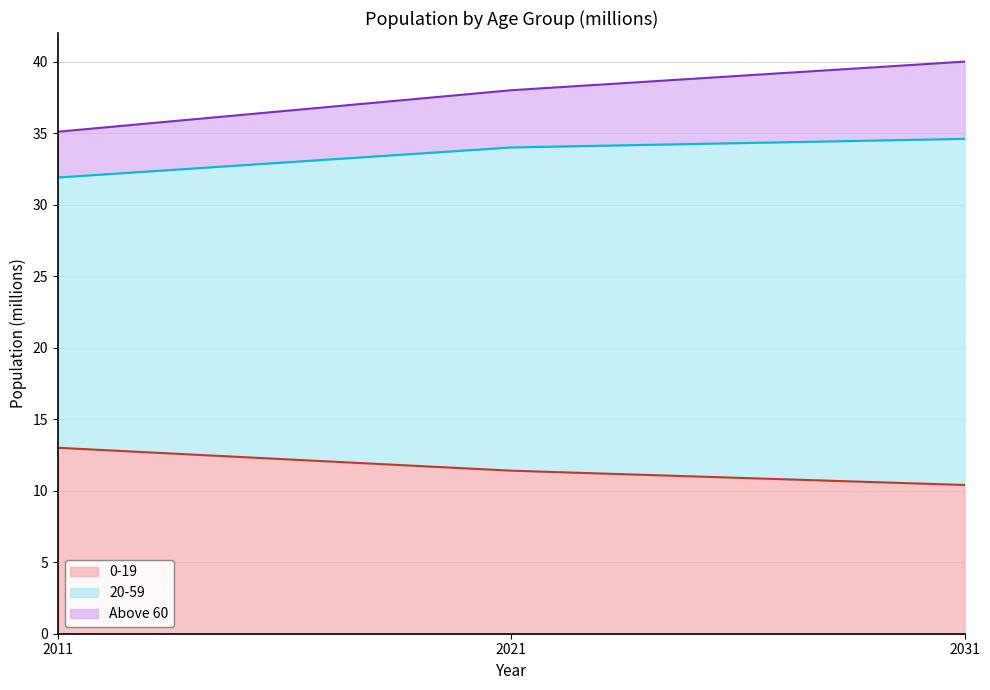

What is the highest value of the 0-19 series?

13.0